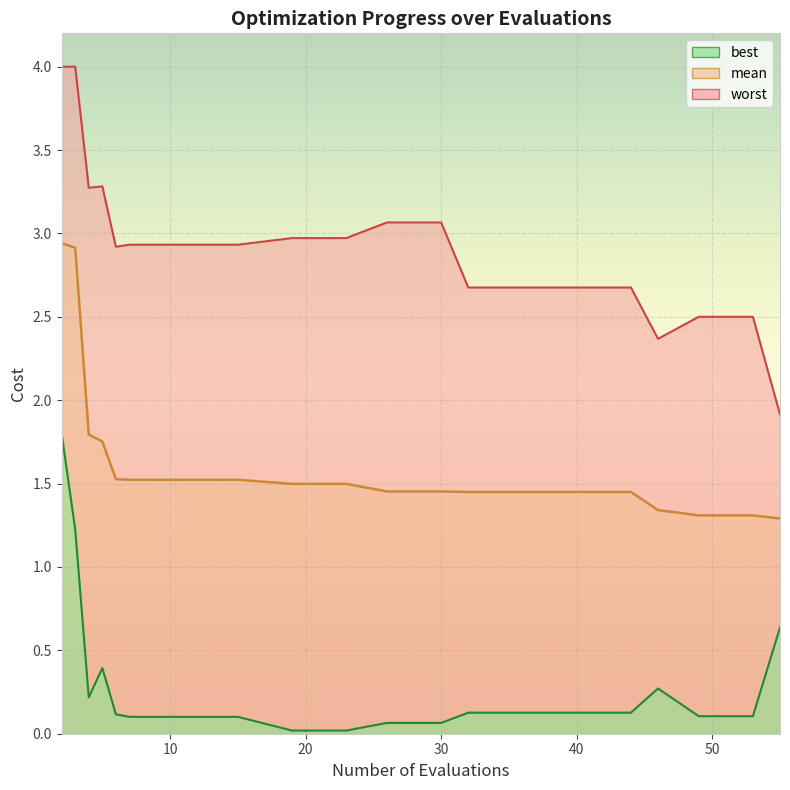

Is it true that best equals 0.1 at 44?

False